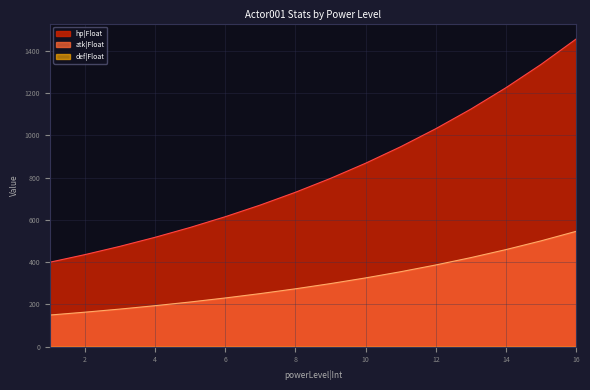

Read the hp|Float value at 3.

475.2